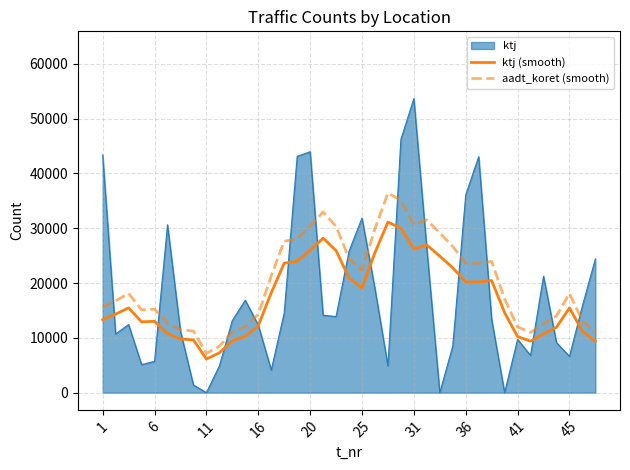

What is the approximate value of aadt_koret (smooth) at 16?

14280.0